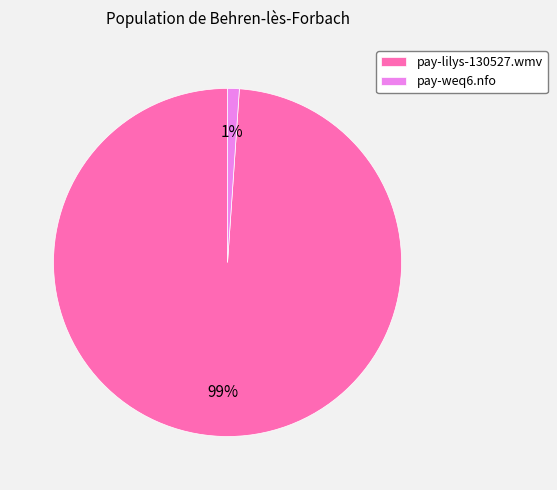

Is pay-lilys-130527.wmv the majority of the pie?

Yes